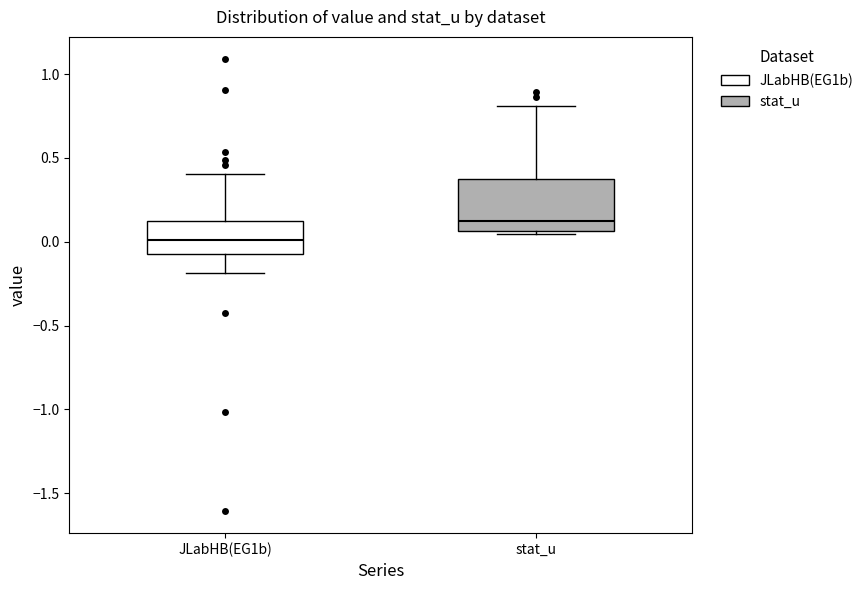

Reading left to right, read every box against the y-axis: the position of its median line, the range the box covers, and the ends of its whiskers. The values are not printed on the chart, so give them approximately, as read against the axis.

JLabHB(EG1b): median 0.00, box -0.05 to 0.15, whiskers -0.20 to 0.40
stat_u: median 0.15, box 0.05 to 0.40, whiskers 0.05 (just below the box's lower edge) to 0.80